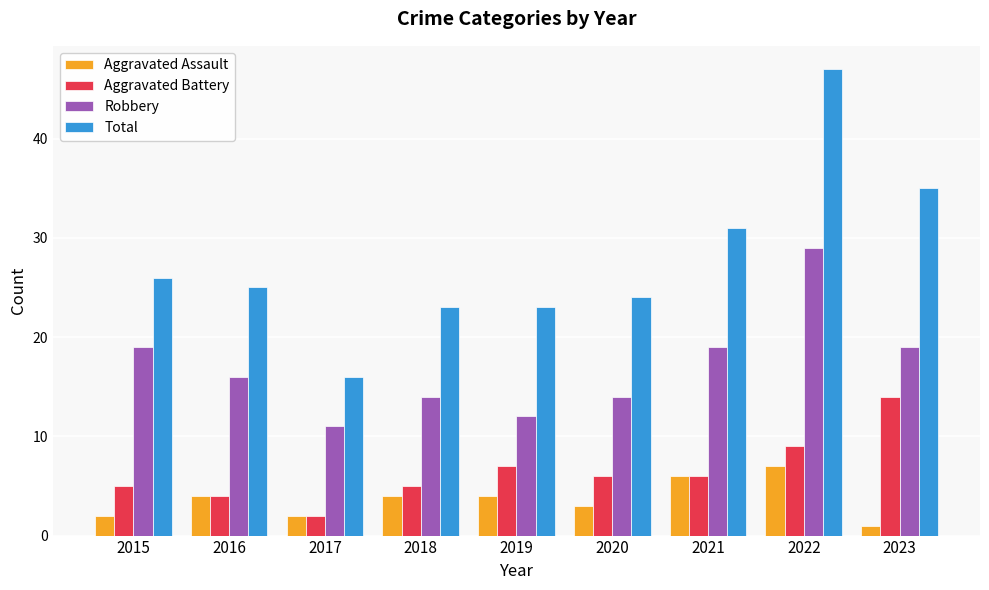

The Robbery series shows 13 at 2022. True or false?

False